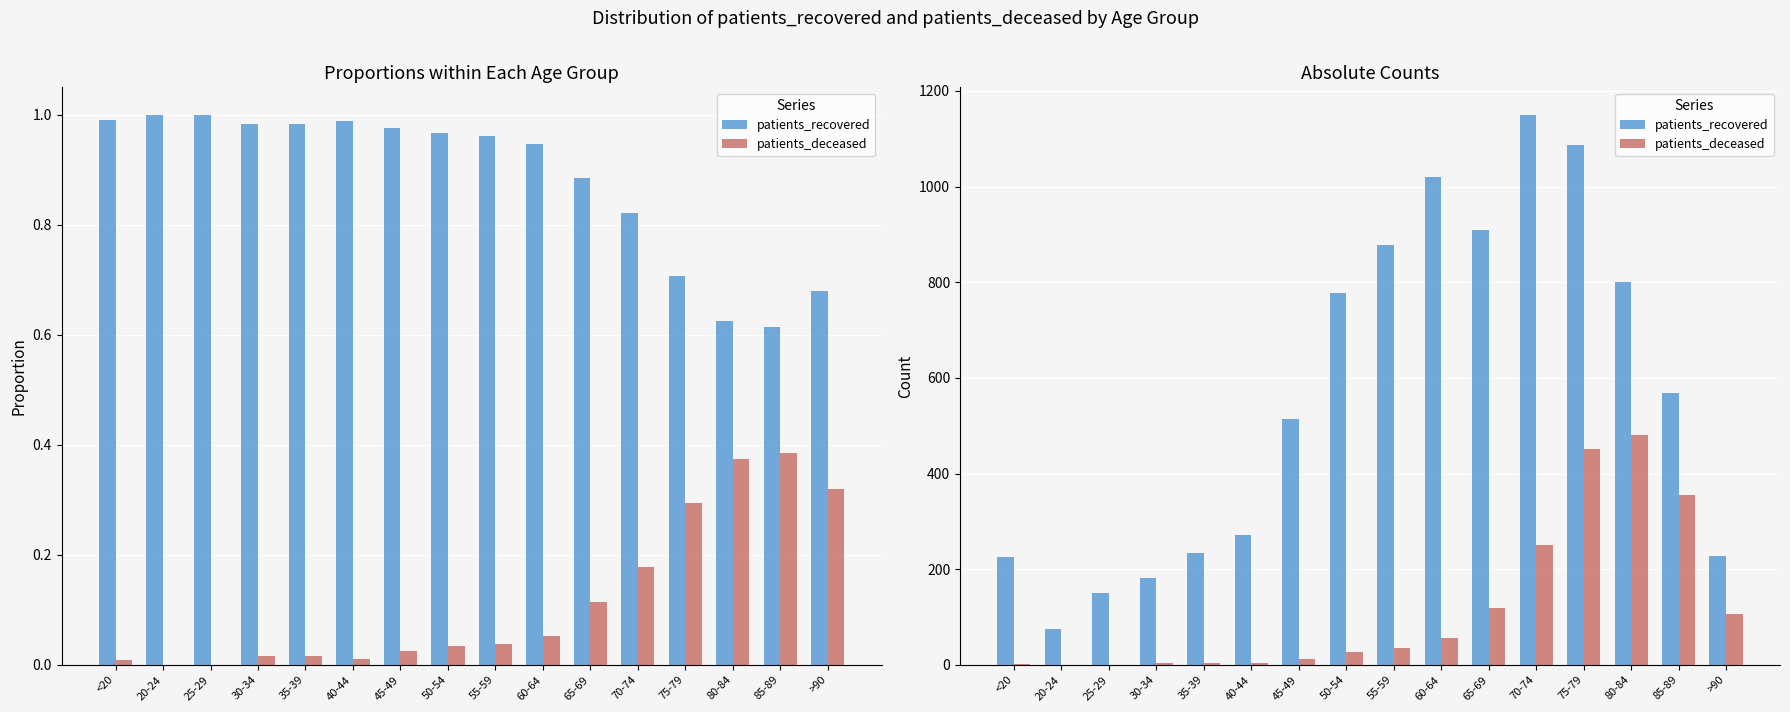

What is the label of the 15th bar from the left?

85-89